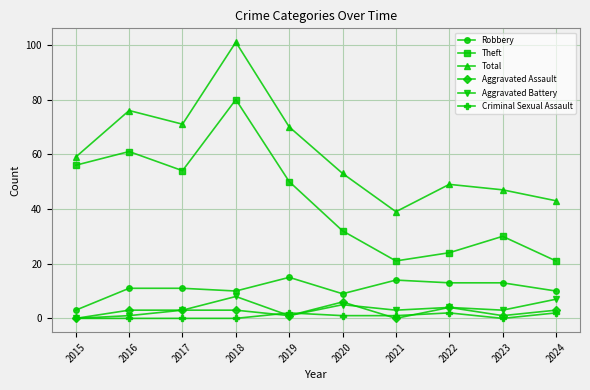

What is the spread (max minus min) of values at 2024?

41